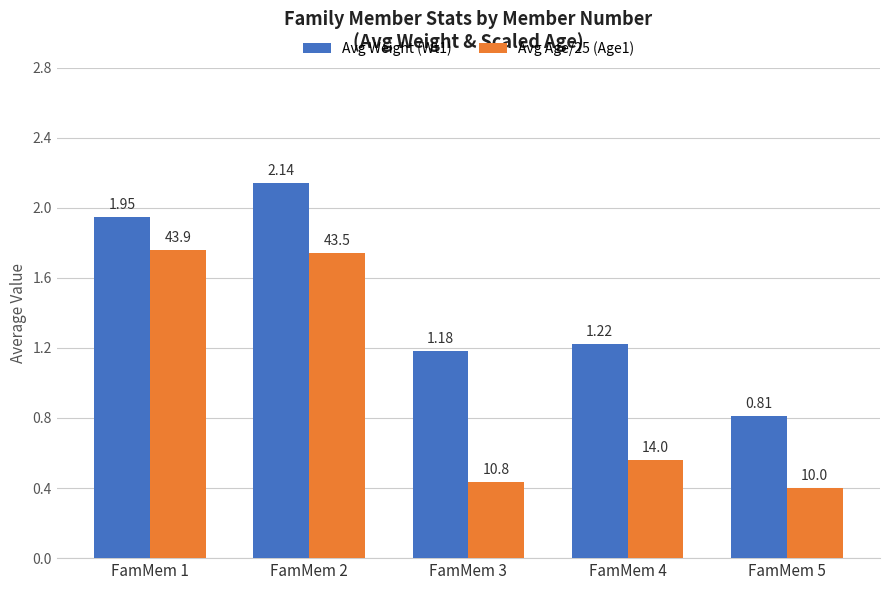

How many data points in Avg Weight (Wt1) are above 1?

4